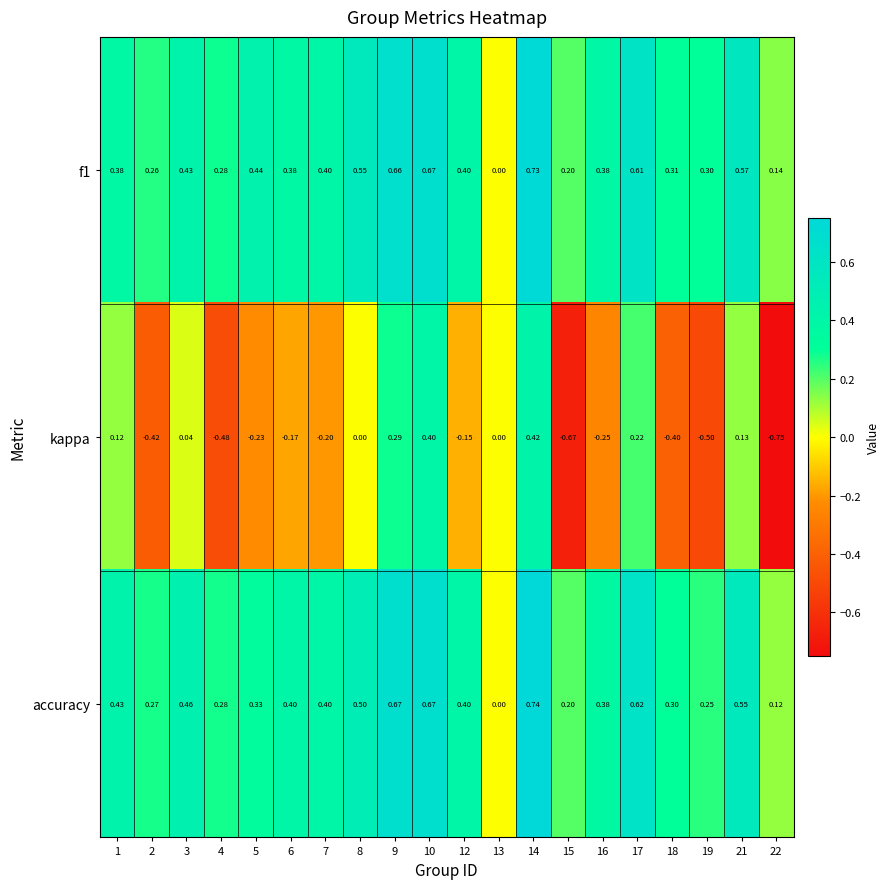

Is the value of kappa at 14 greater than the value of accuracy at 10?

No